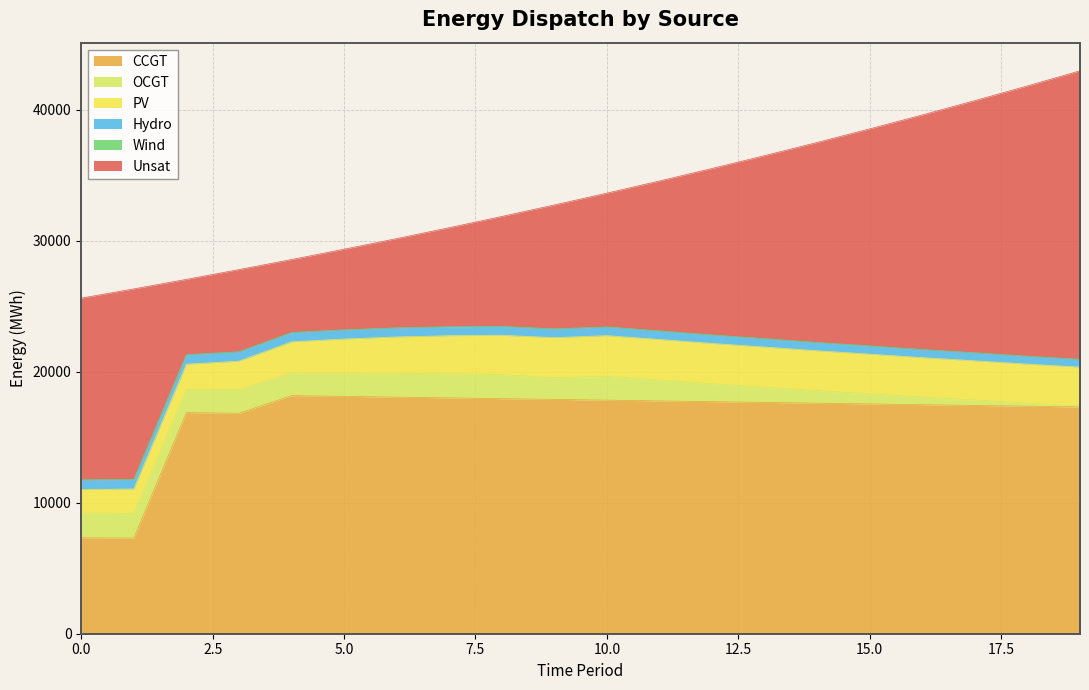

Reading left to right, transcribe all the data shown in this chart.

CCGT: 7323	7299	16874	16821	18168	18113	18055	17998	17940	17883	17825	17767	17710	17652	17594	17537	17479	17422	17364	17306
OCGT: 1891	1884	1776	1815	1743	1783	1821	1837	1833	1655	1818	1599	1370	1170	960	776	583	414	236	80
PV: 1791	1864	1918	2165	2367	2595	2774	2909	3002	3058	3105	3089	3072	3056	3040	3024	3008	2992	2975	2959
Hydro: 734	726	719	712	704	697	689	682	675	667	660	652	645	637	630	623	615	608	600	593
Wind: 0	0	0	0	0	0	0	0	0	0	0	0	0	0	0	0	0	0	0	0
Unsat: 13869	14542	5754	6275	5572	6155	6813	7559	8391	9457	10214	11442	12706	13968	15266	16566	17904	19247	20628	22019